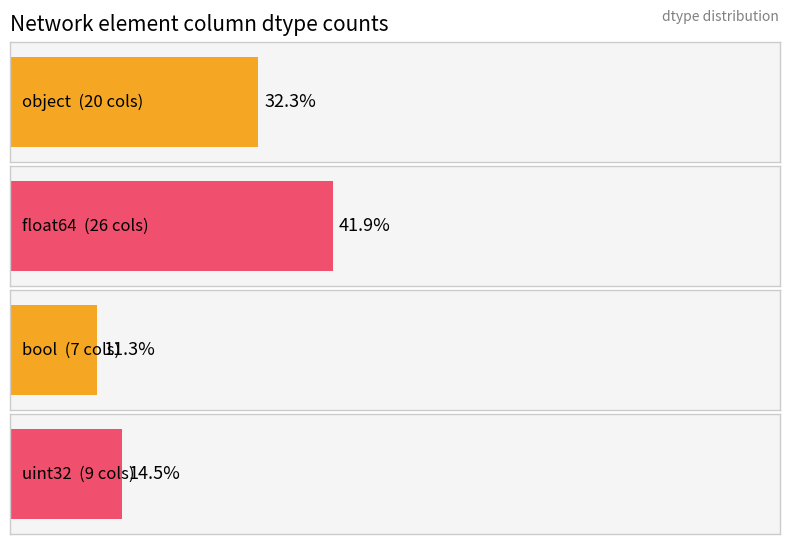

Are the bars horizontal?

Yes